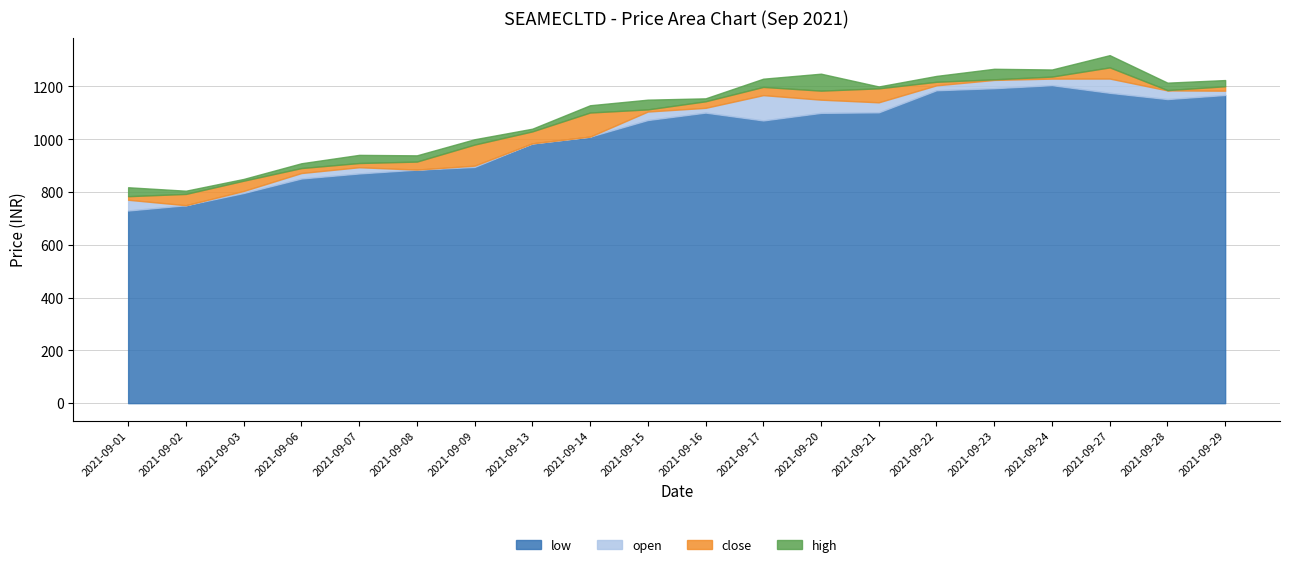

The value of low at 2021-09-15 is 1072.8. True or false?

True